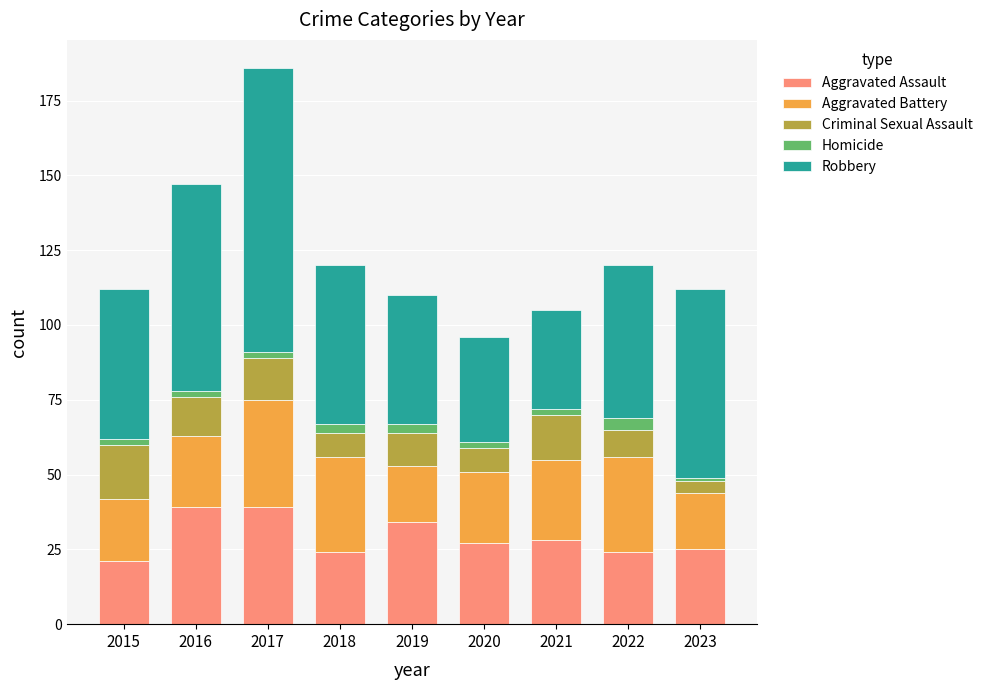

What are all the series names shown in the legend?

Aggravated Assault, Aggravated Battery, Criminal Sexual Assault, Homicide, Robbery